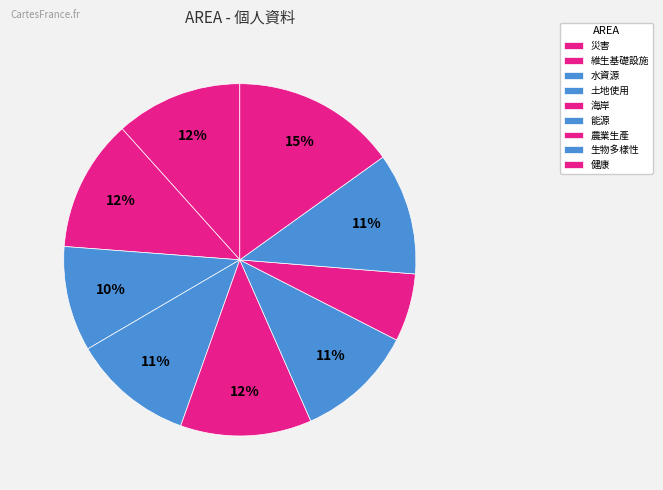

What percentage is NOT represented by 農業生產?

93.8%